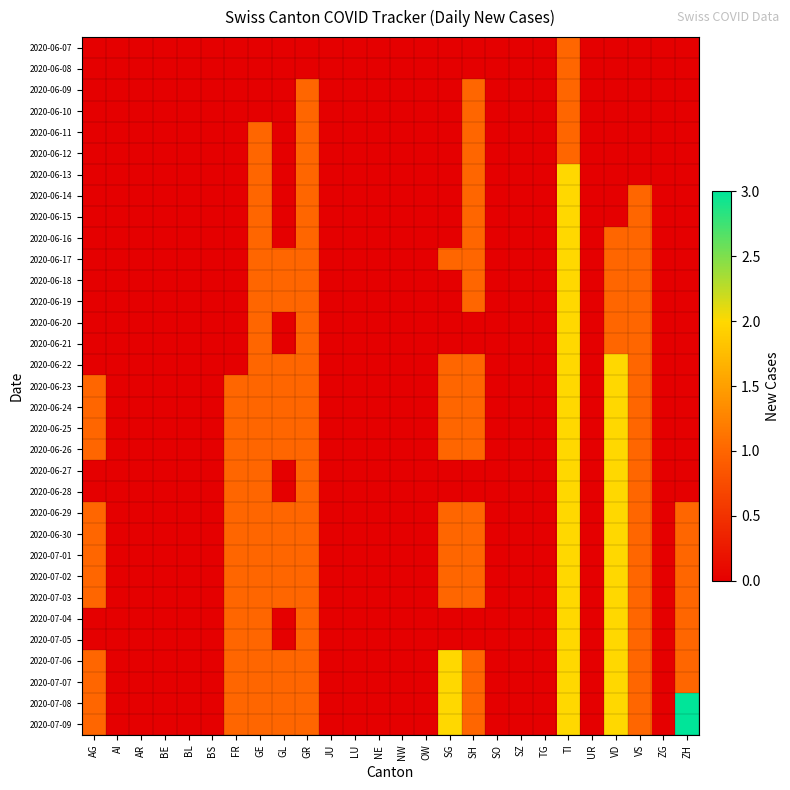

At how many categories does at least one series exceed 0?

11